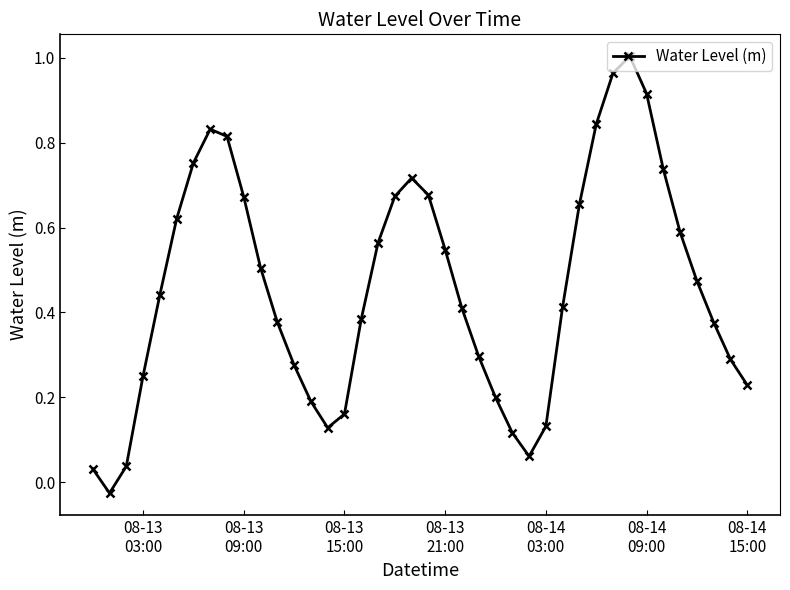

What is the sum of all values?

18.3